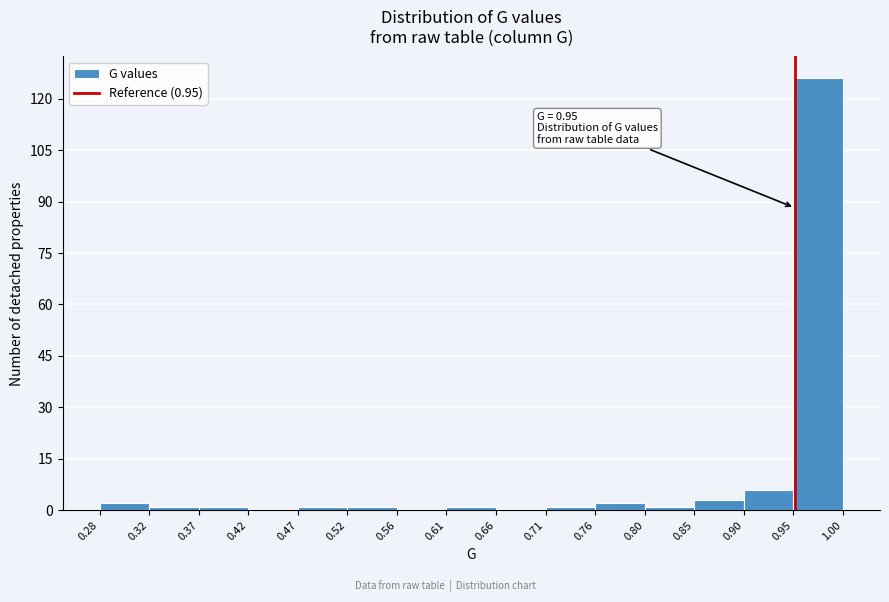

Which range on the x-axis has the tallest bar?

0.95 to 1.00